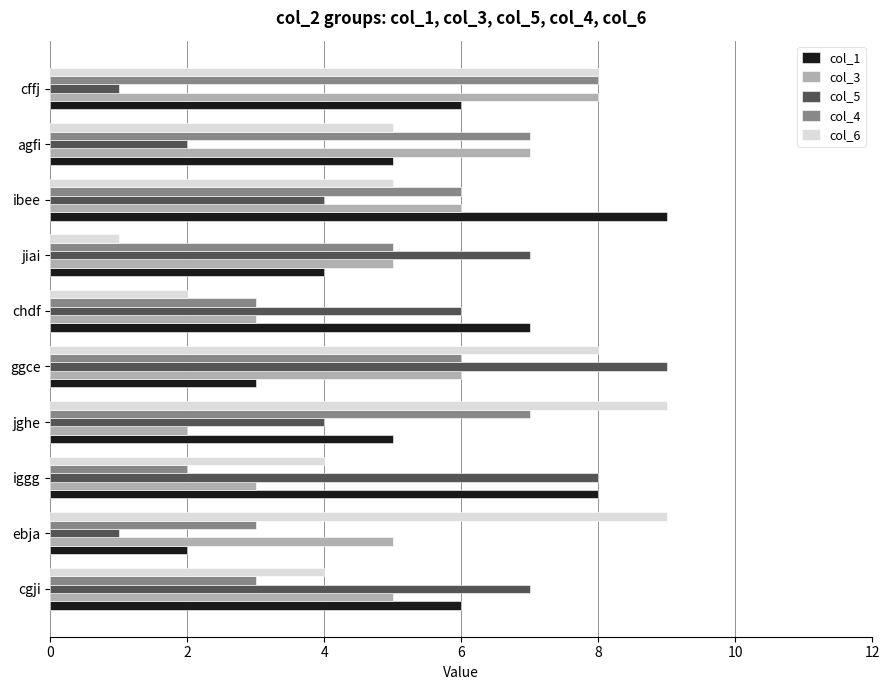

The value of col_4 at jiai is 5. True or false?

True